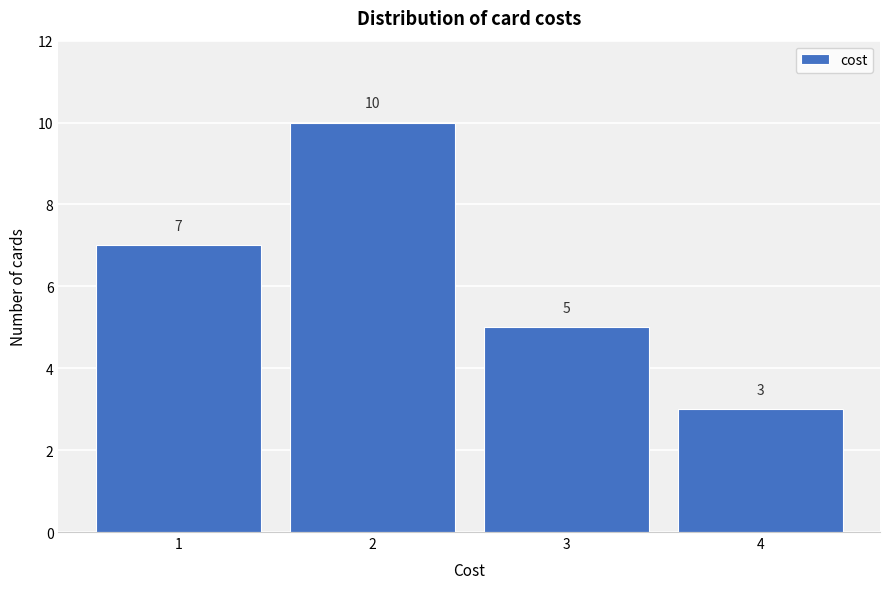

Reading left to right, transcribe this chart: for each bar, give the range it covers on the x-axis and its height.

0.5 to 1.5: 7
1.5 to 2.5: 10
2.5 to 3.5: 5
3.5 to 4.5: 3